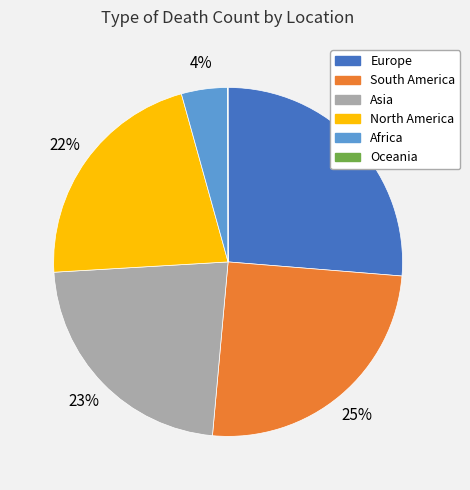

What percentage is the North America slice, to the nearest percent?

22%